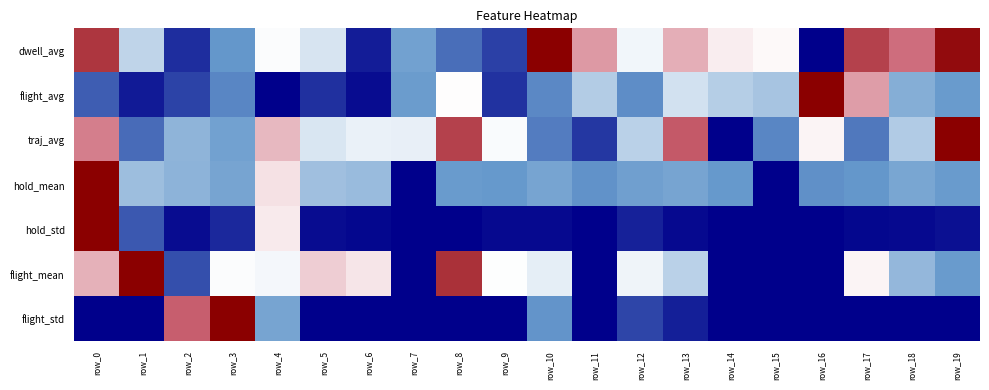

How many series are shown in this chart?

7